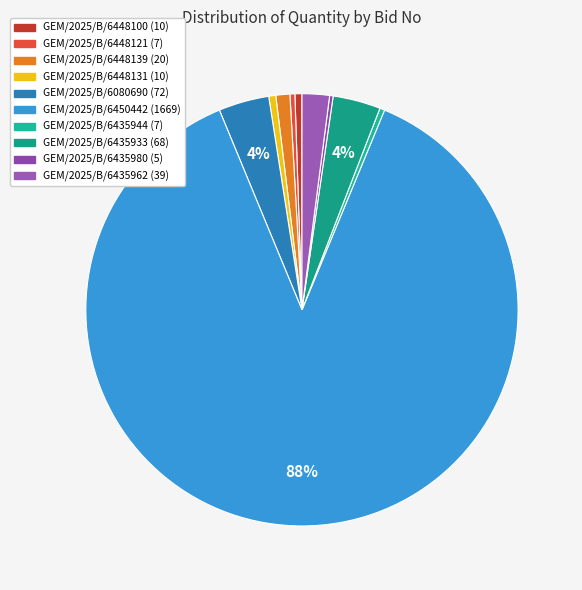

Which slice is the largest?

GEM/2025/B/6450442